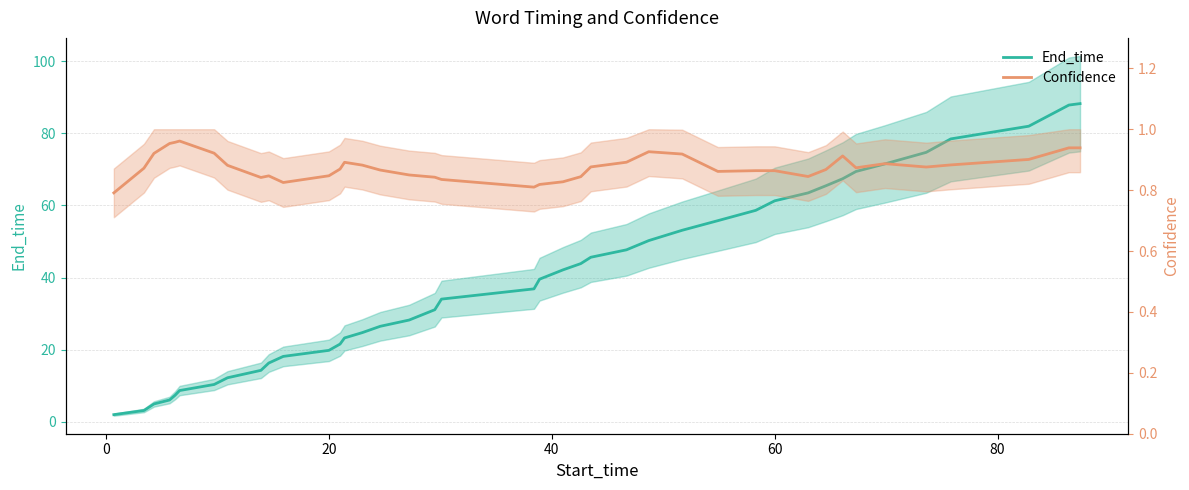

True or false: Confidence and End_time intersect in this chart.

False